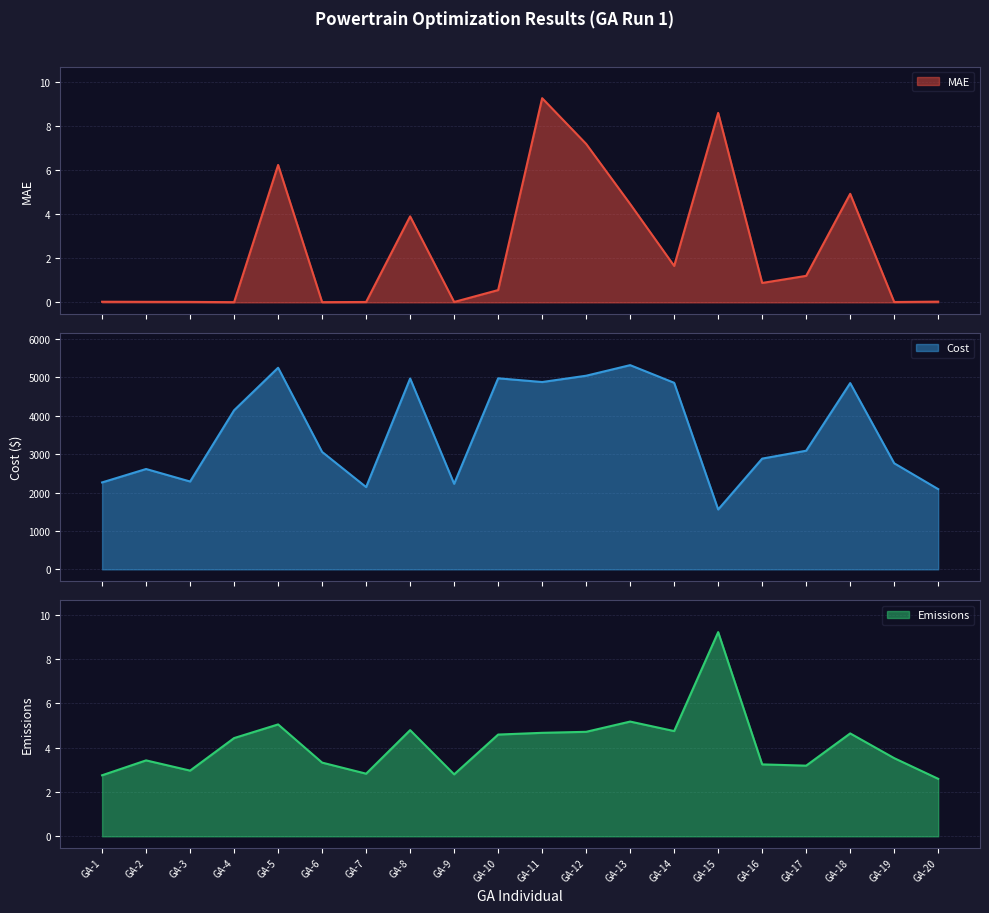

How many interior local valleys does the Emissions series have?

5